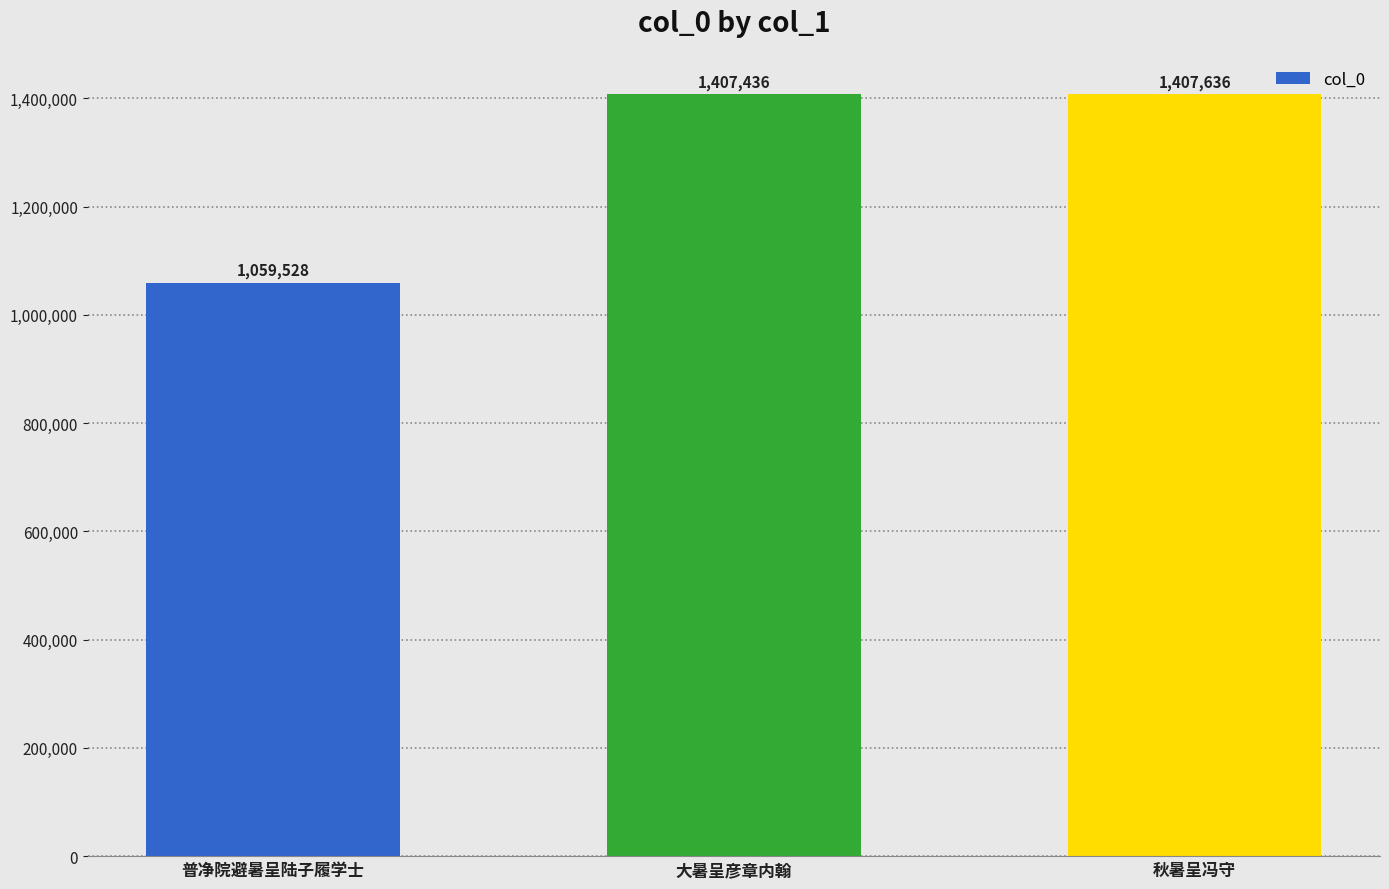

Between 大暑呈彦章内翰 and 普净院避暑呈陆子履学士, which is larger?

大暑呈彦章内翰